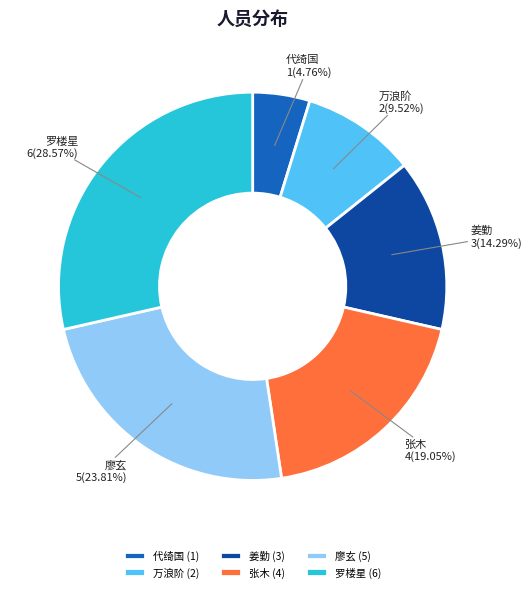

Combined, what portion of the pie is 廖玄 and 罗楼星?

52.4%